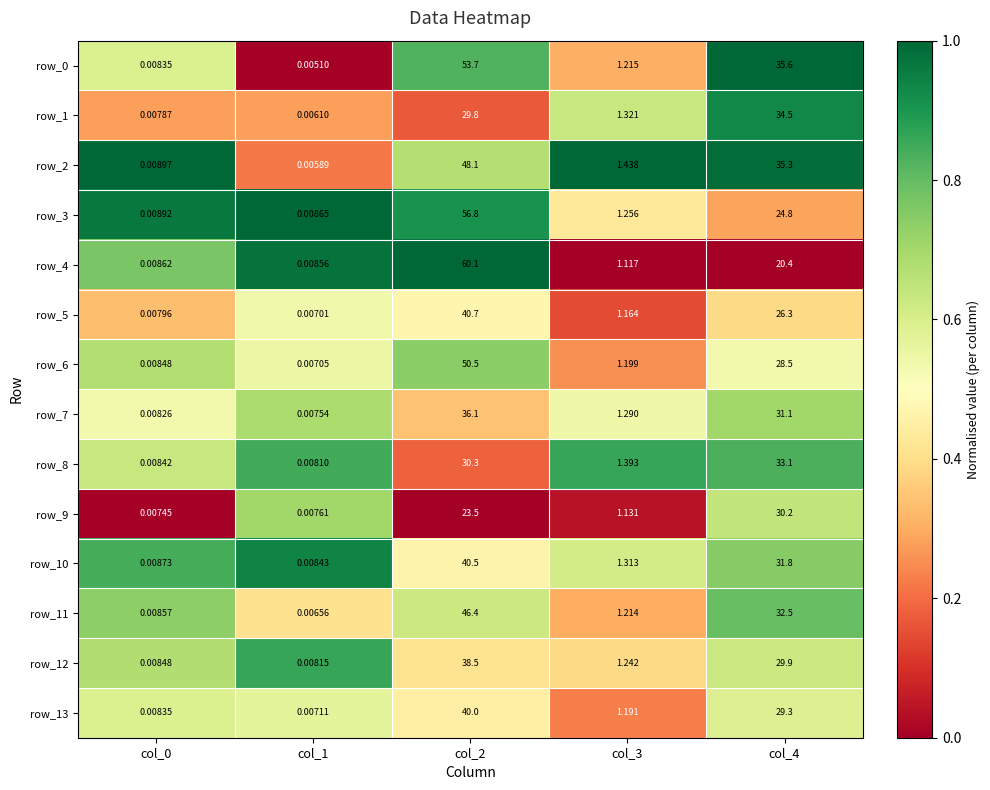

Is the value of row_13 at col_2 greater than the value of row_5 at col_0?

Yes